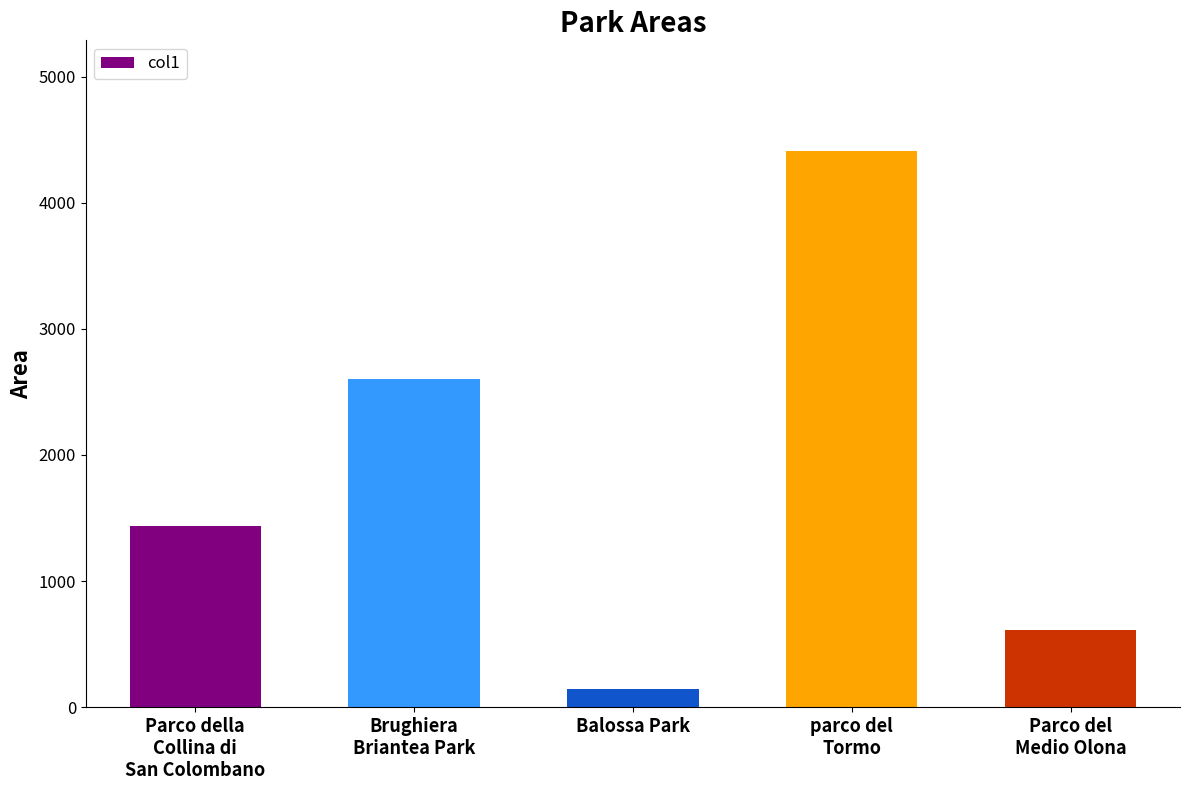

What is the difference between the maximum and minimum values?

4260.0